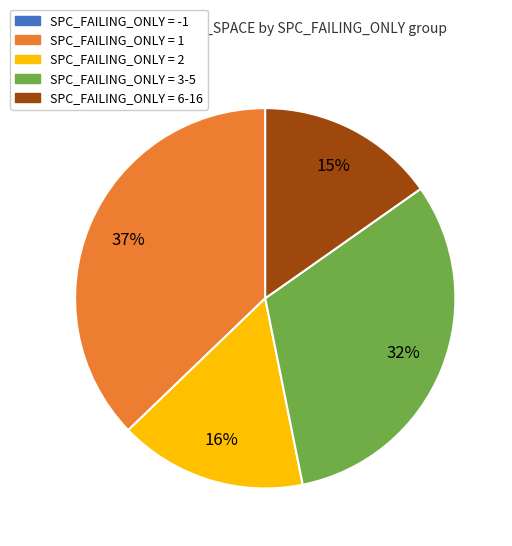

Does any single category account for the majority?

No